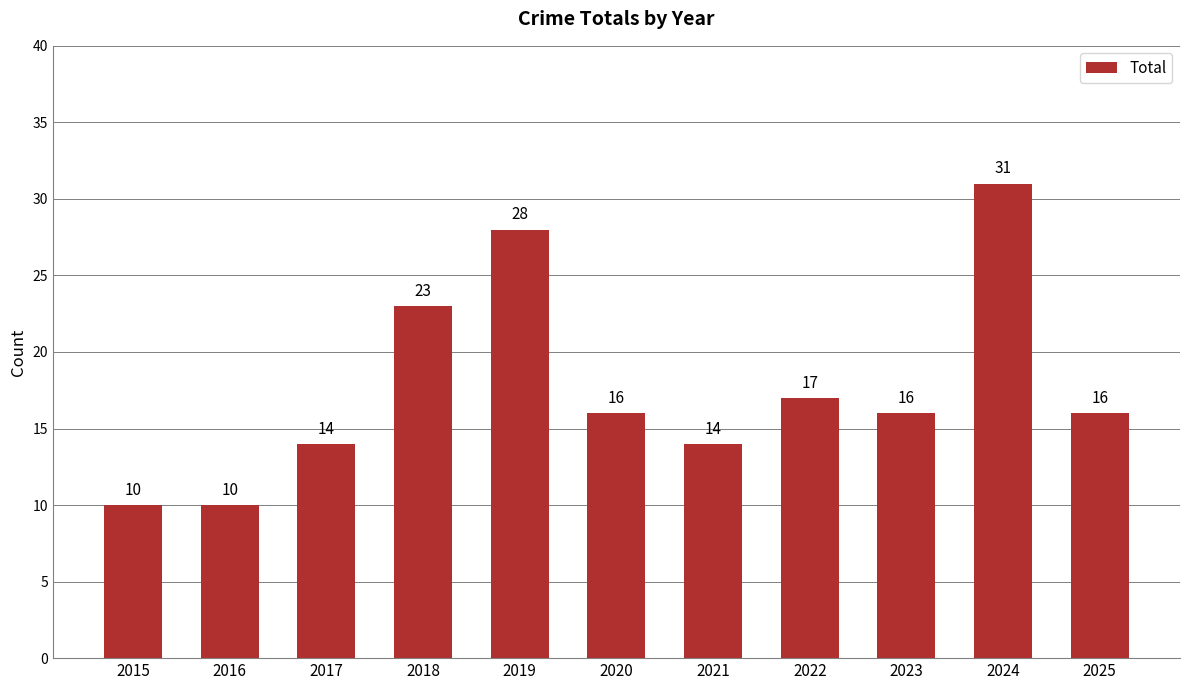

The value at 2019 is 28. True or false?

True